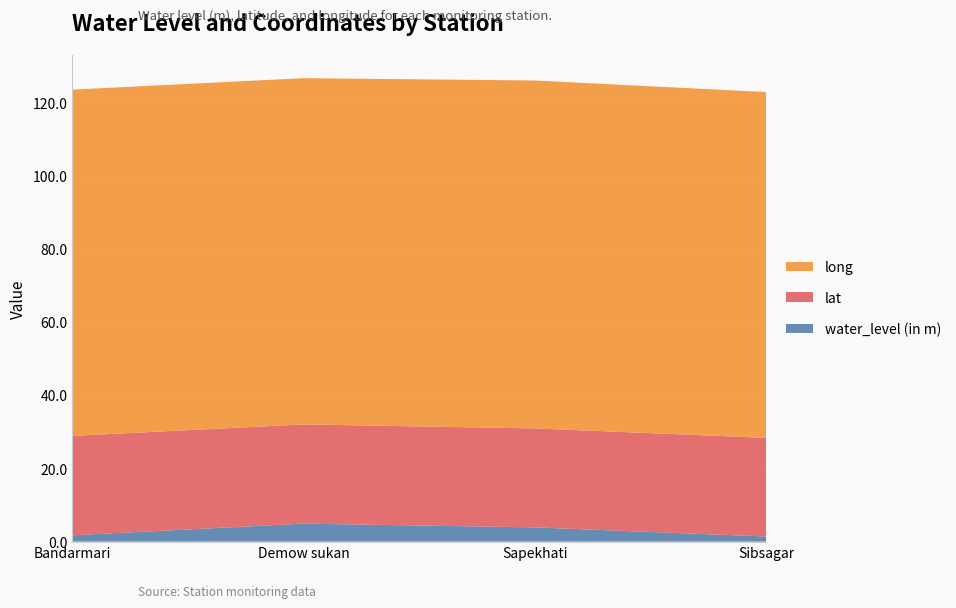

Reading left to right, list all the values displayed in this chart.

water_level (in m): 1.7	4.9	3.9	1.4
lat: 27.2	27.1	27.1	27.0
long: 94.7	94.7	95.2	94.6